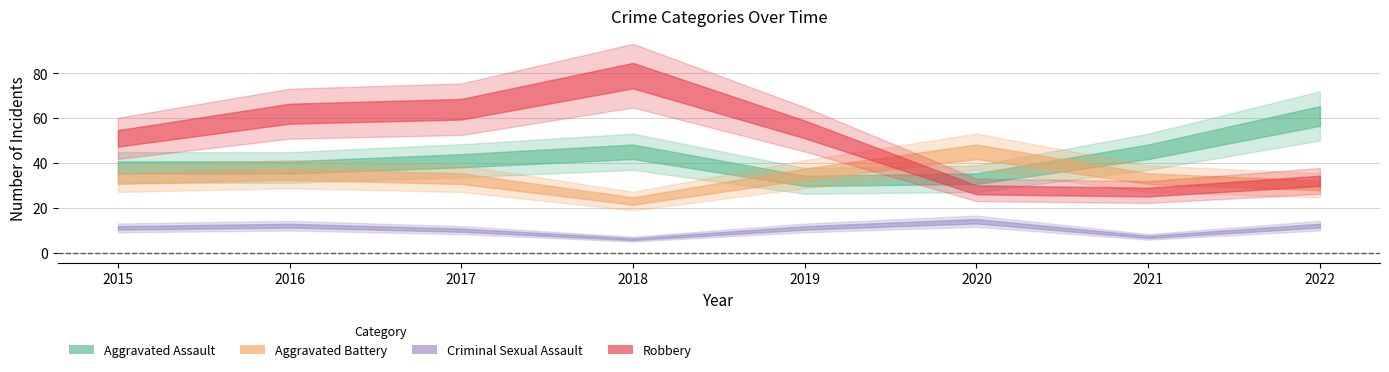

Count the Criminal Sexual Assault values in the range 10 to 12.

5